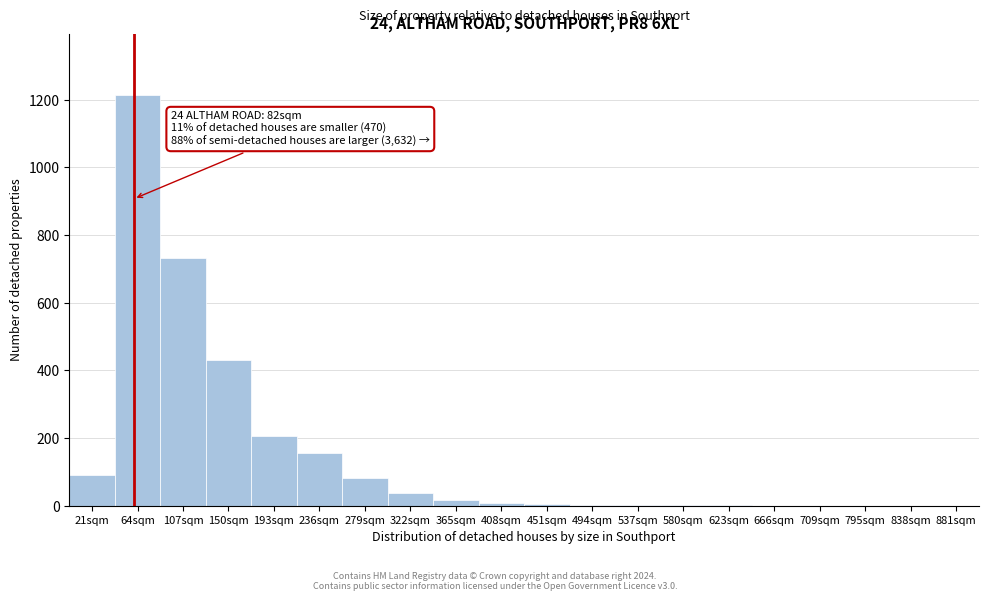

Where is the data nearest to the value 606?

107sqm